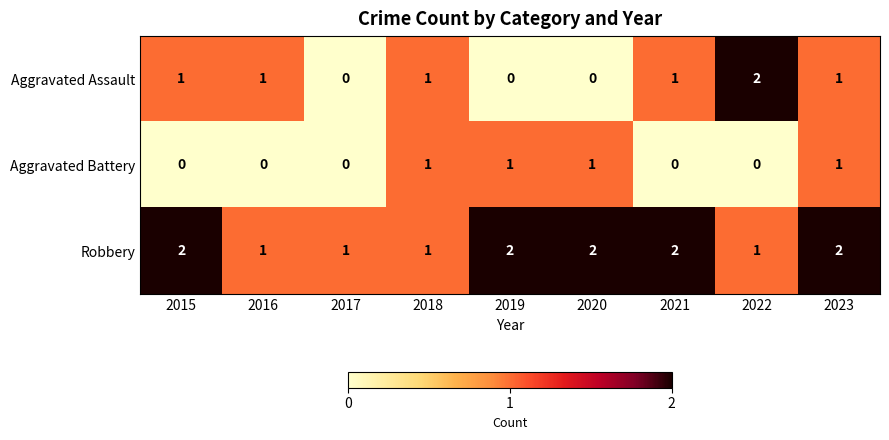

What is the sum of the Robbery values at 2021 and 2022?

3